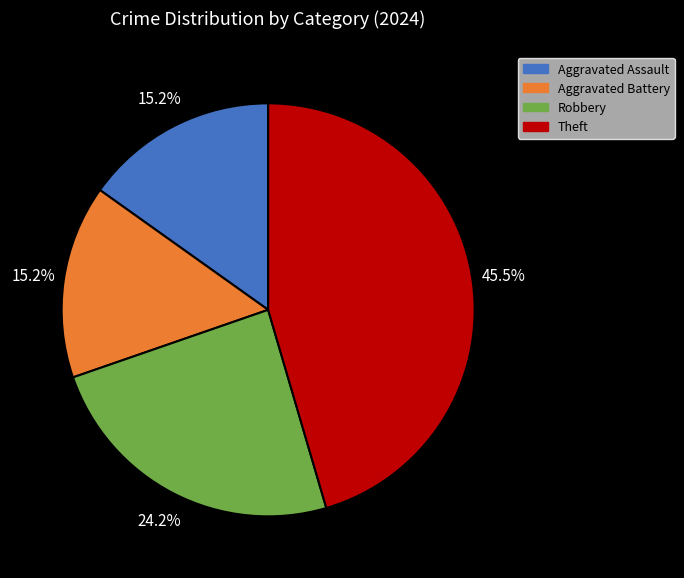

Does any single category account for the majority?

No